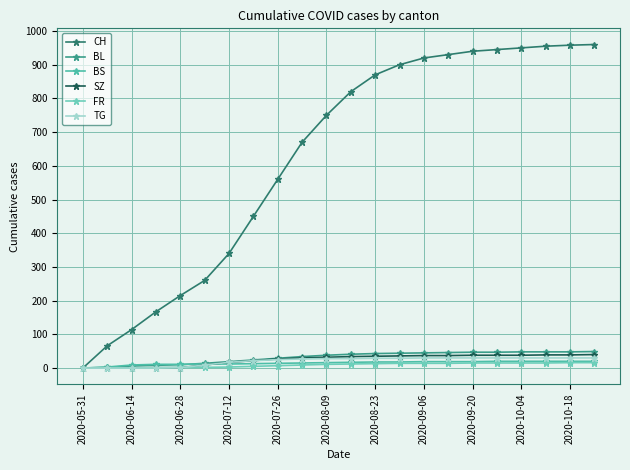

Which series ends up on top after the final intersection of BL and BS?

BL